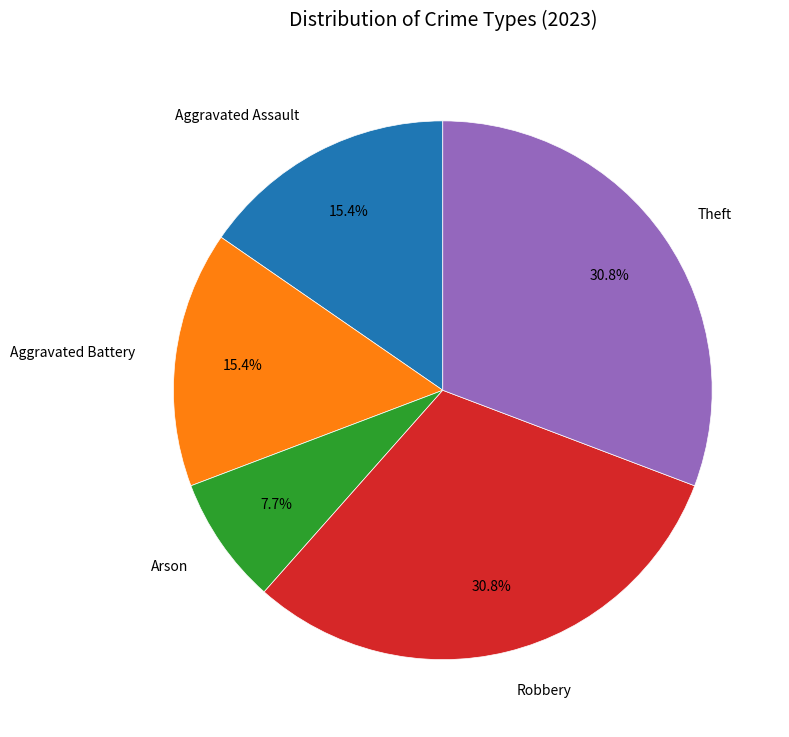

Count the number of slices in the pie.

5